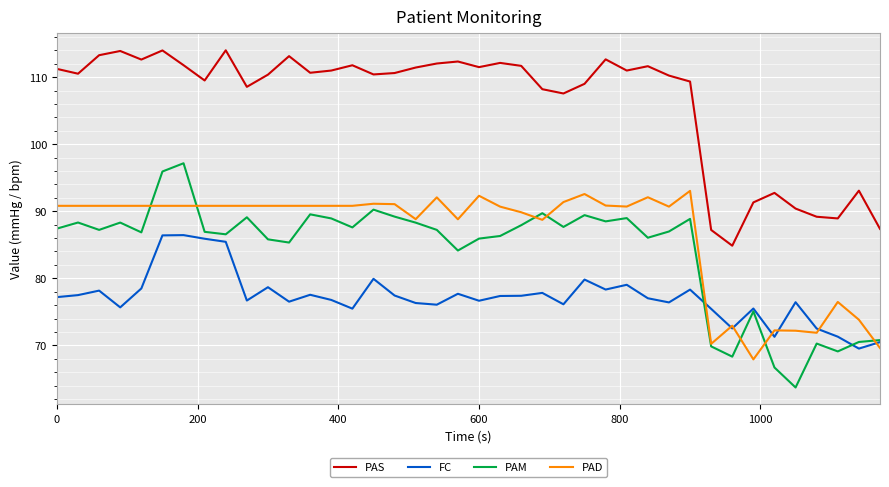

How many lines are shown in the chart?

4